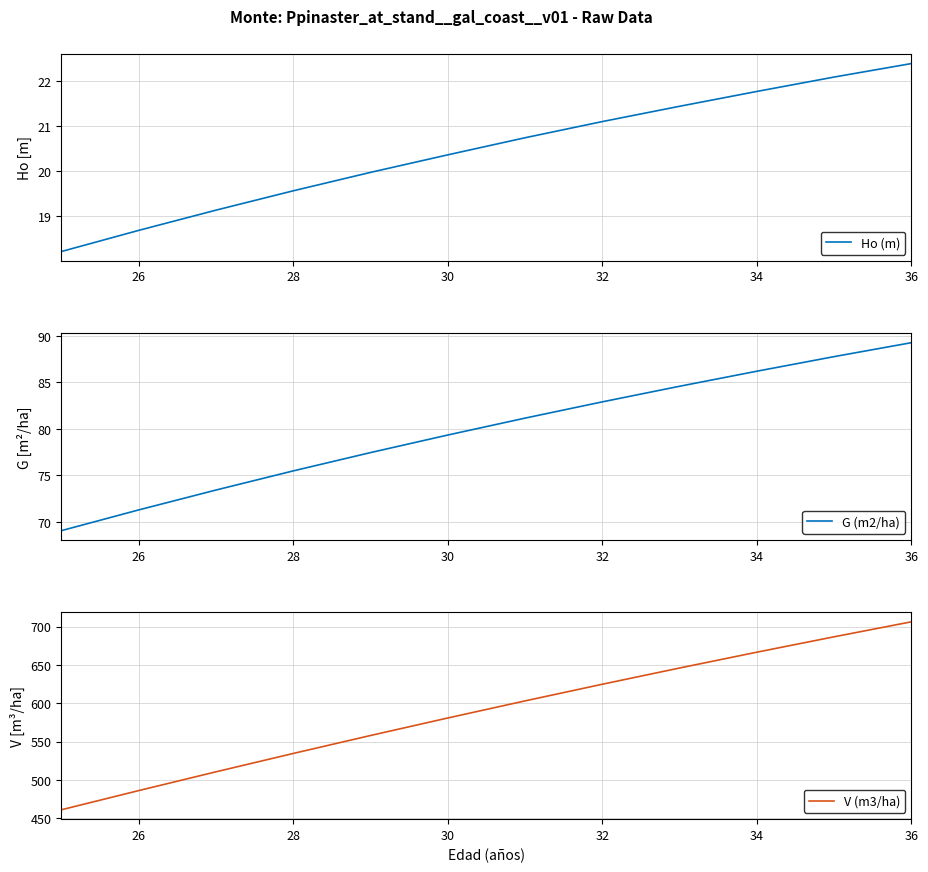

What are all the series names shown in the legend?

Ho (m), G (m2/ha), V (m3/ha)